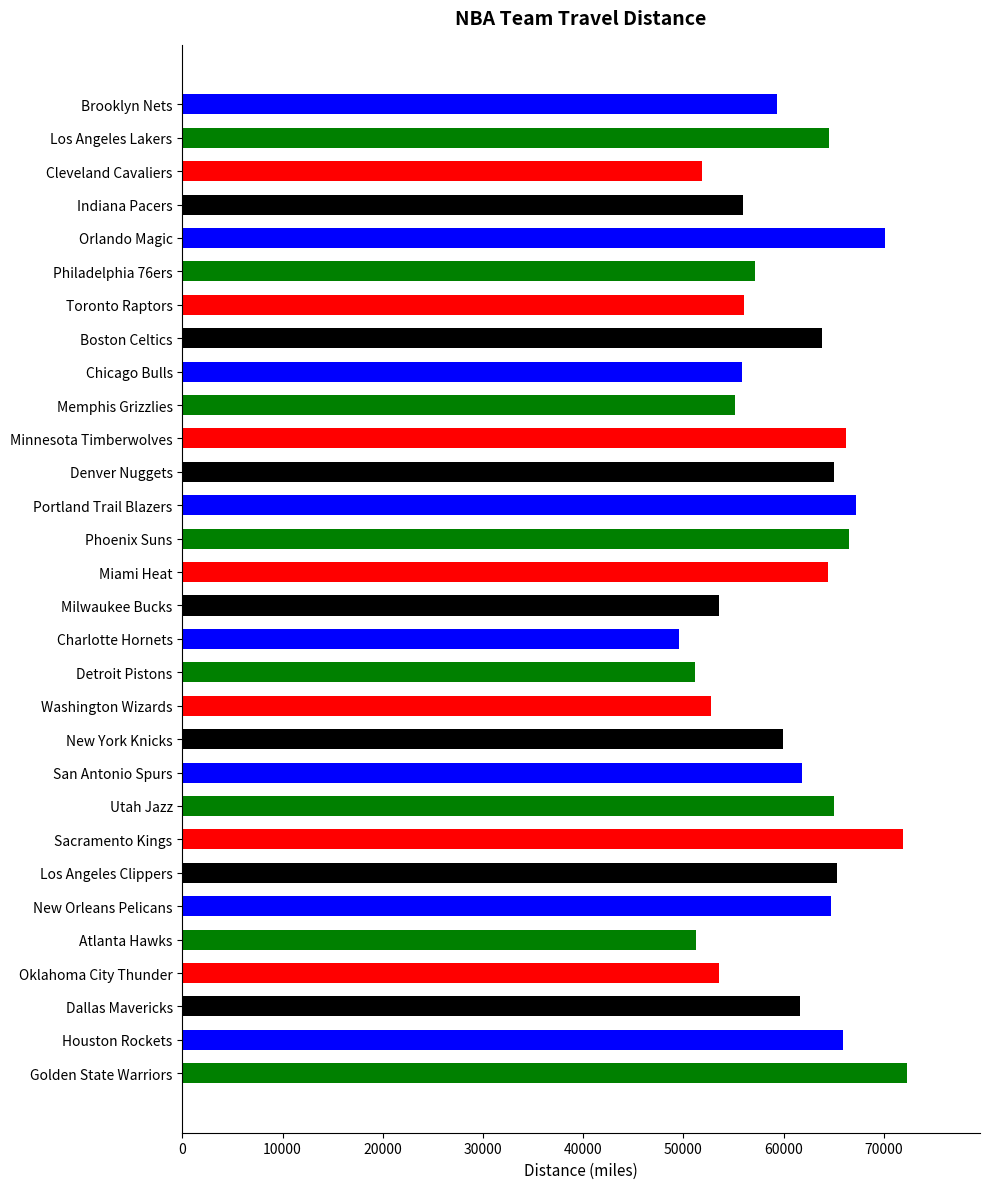

What is the difference between the second highest and second lowest values?

20738.9